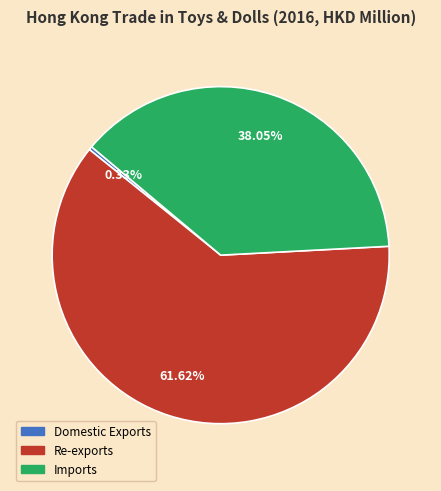

What portion of the pie excludes Imports?

62.0%